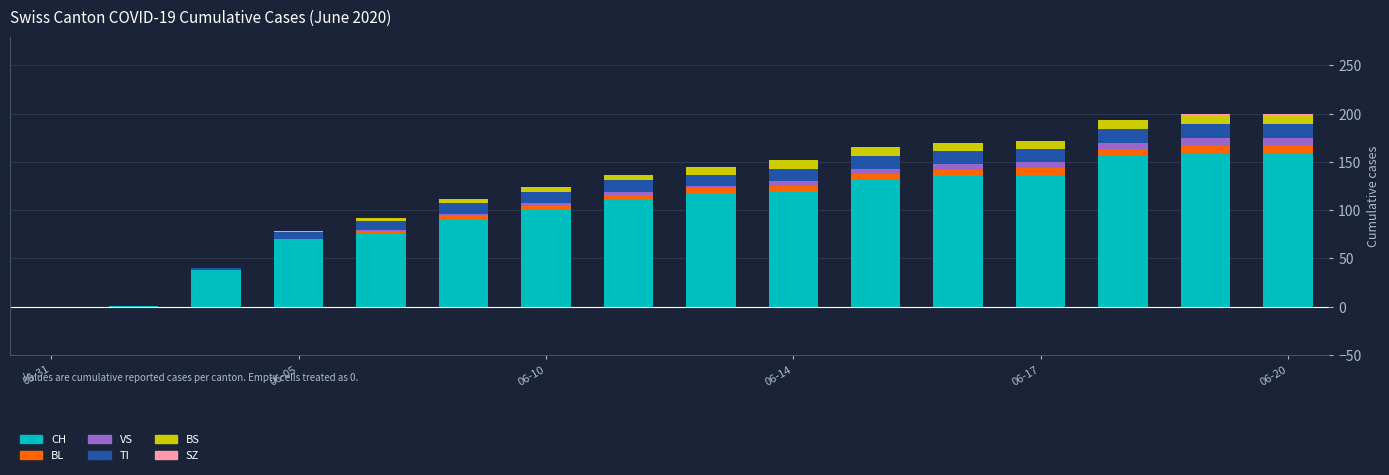

What is the highest value of the CH series?

159